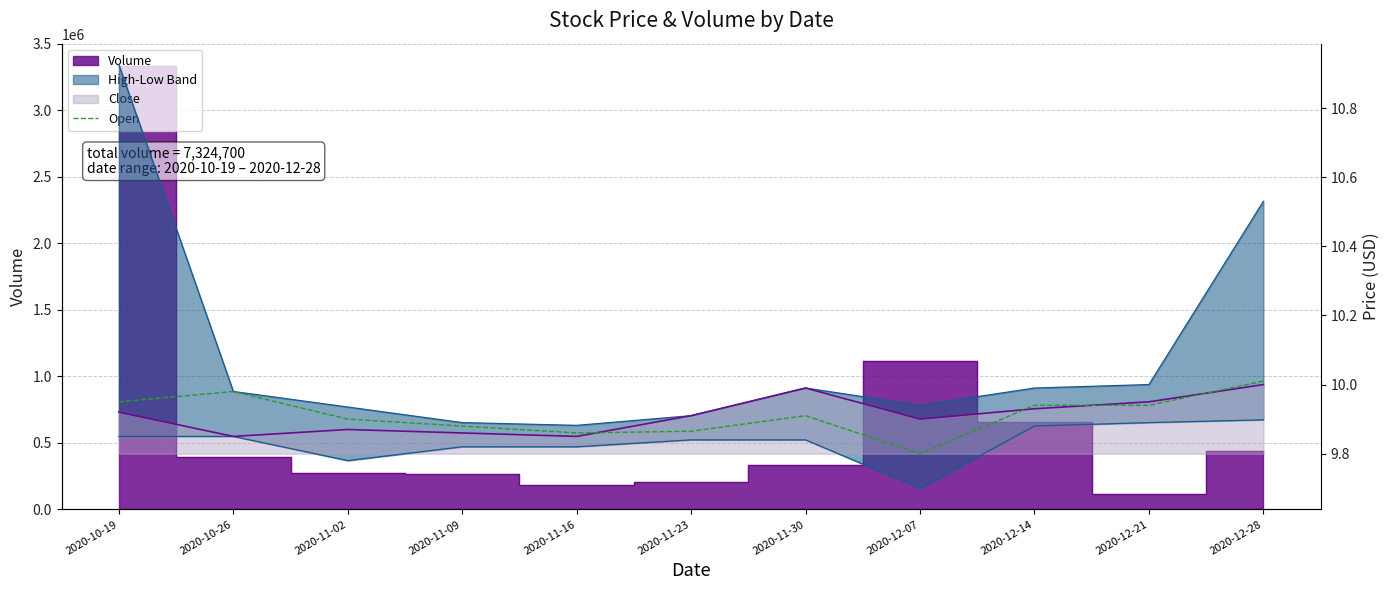

What is the greatest value displayed?

10.0